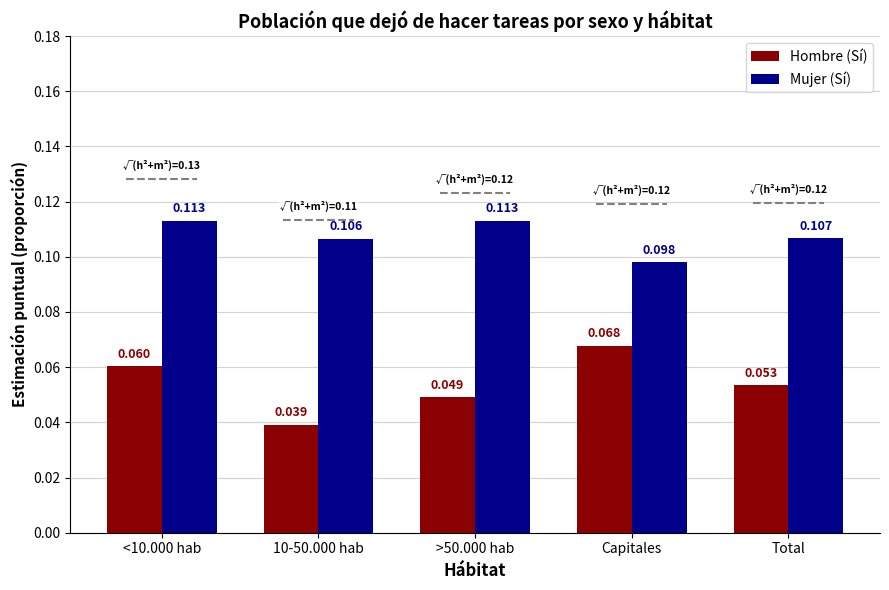

Which series changed the most between >50.000 hab and Capitales?

Hombre (Sí)